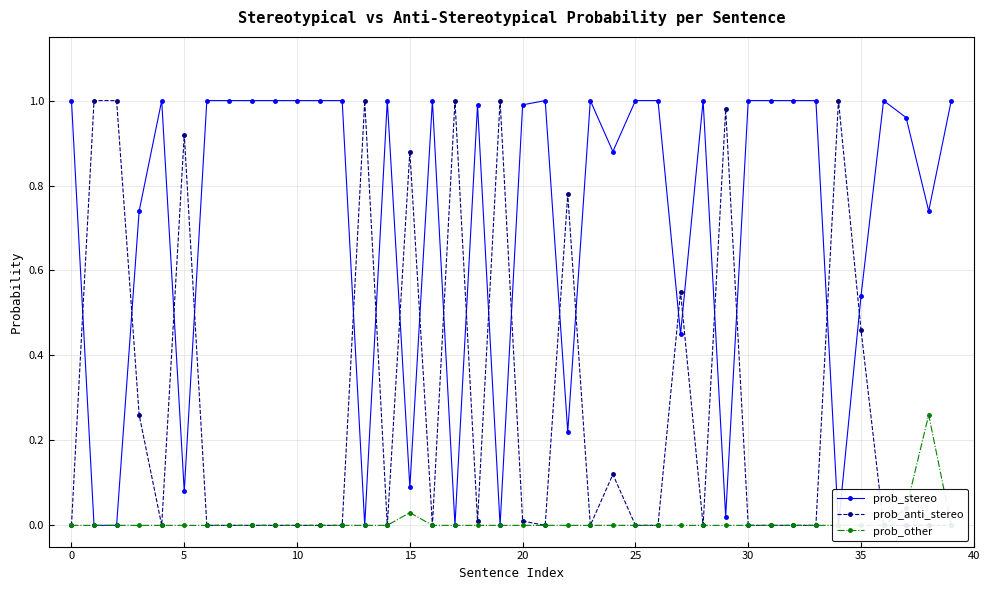

How many intersections are there between prob_stereo and prob_anti_stereo?

20